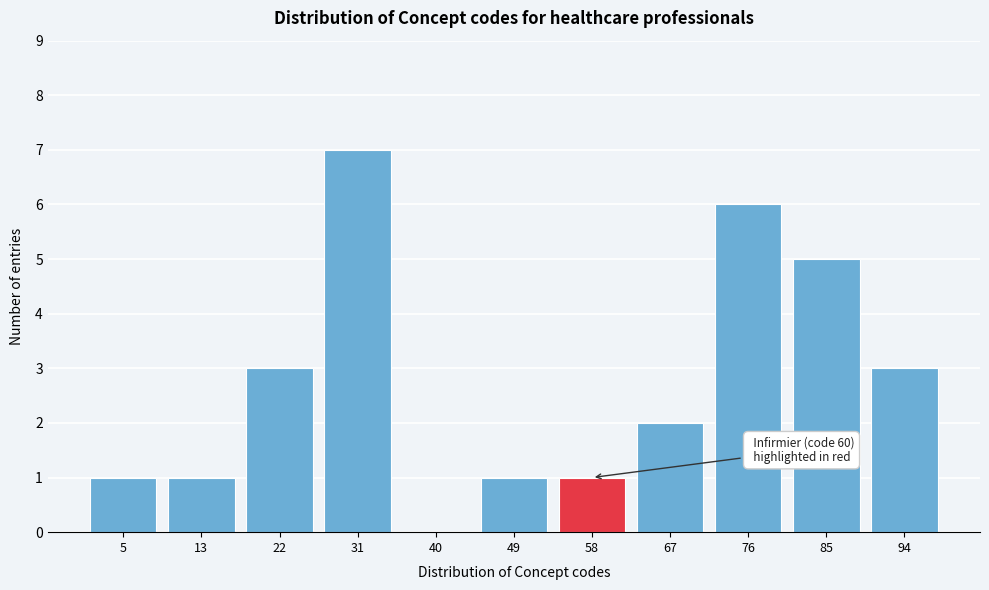

Reading left to right, extract all data points from this chart.

5=1	13=1	22=3	31=7	40=0	49=1	58=1	67=2	76=6	85=5	94=3